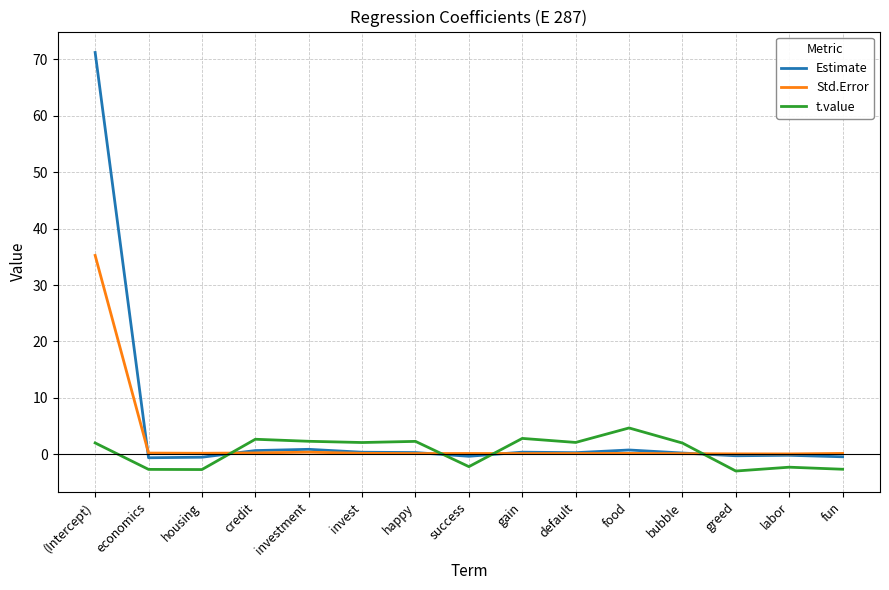

Between which two adjacent categories do Std.Error and t.value first intersect?

housing and credit